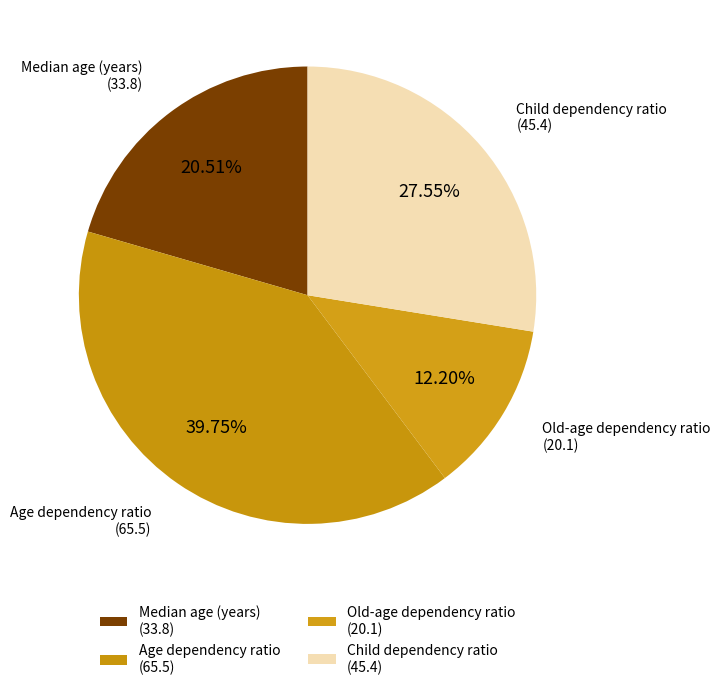

Rank the categories by value from highest to lowest.

Age dependency ratio, Child dependency ratio, Median age (years), Old-age dependency ratio